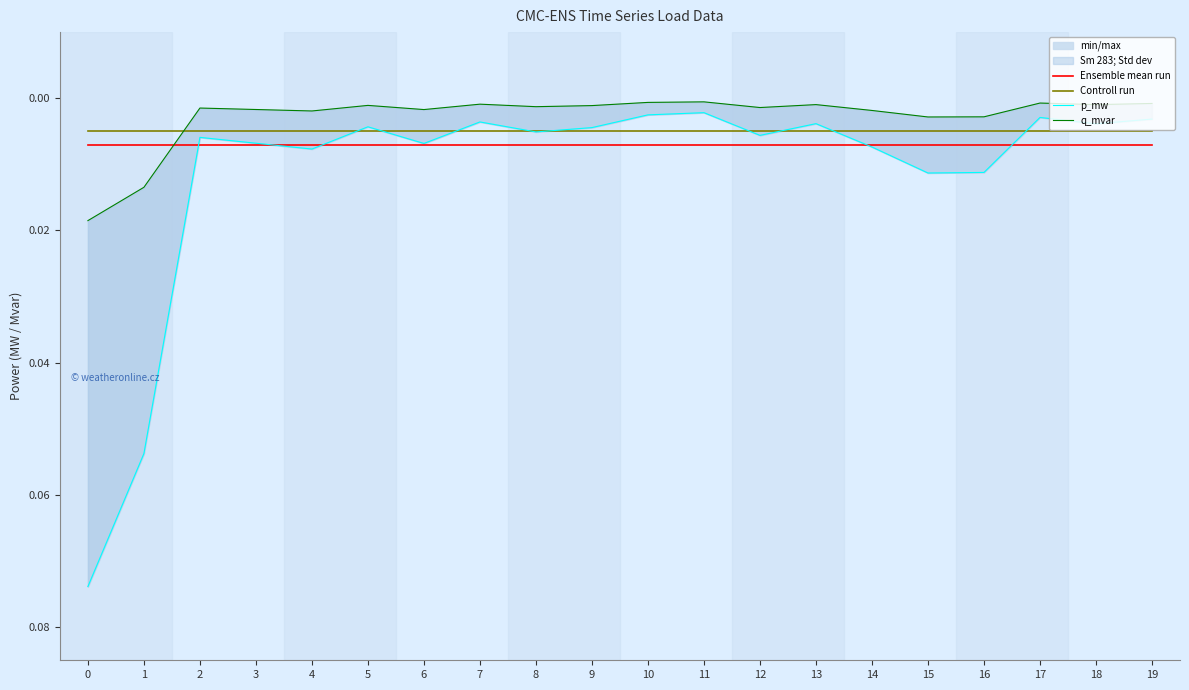

Where is q_mvar nearest to the value 0?

11